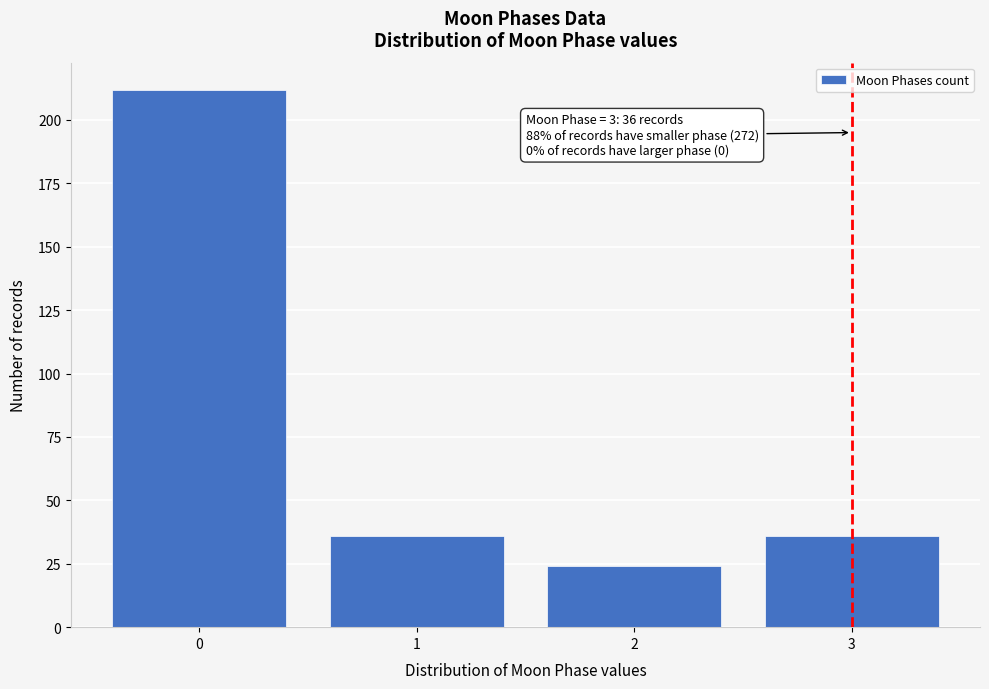

Reading left to right, what are all the values shown in this chart?

0=212	1=36	2=24	3=36